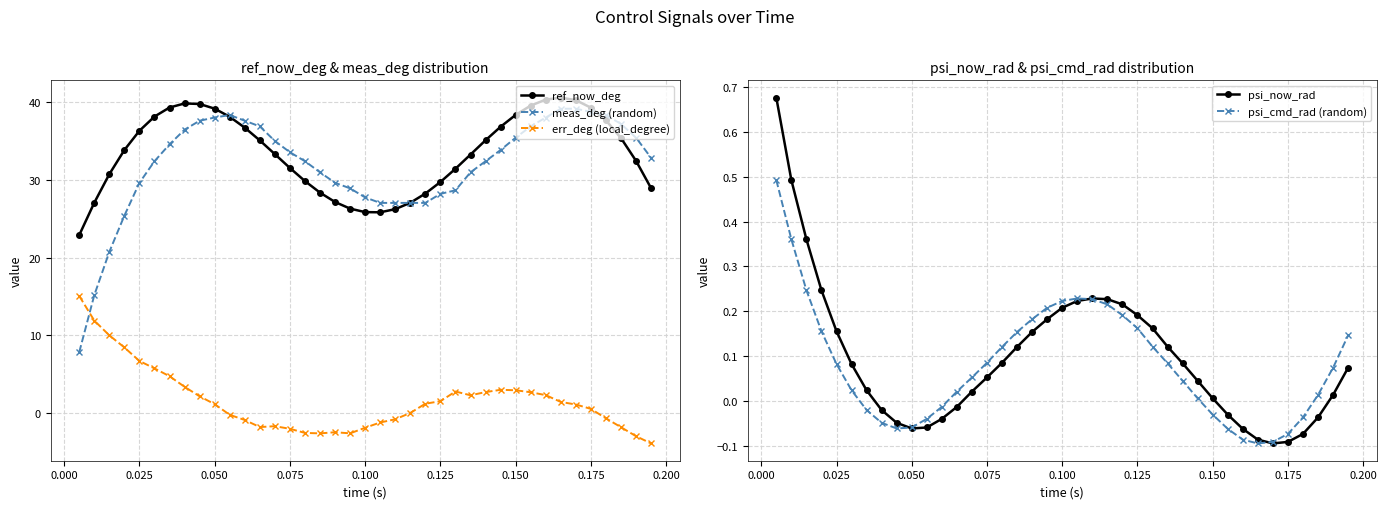

After their last crossing, which series has the higher values: psi_now_rad or psi_cmd_rad (random)?

psi_cmd_rad (random)